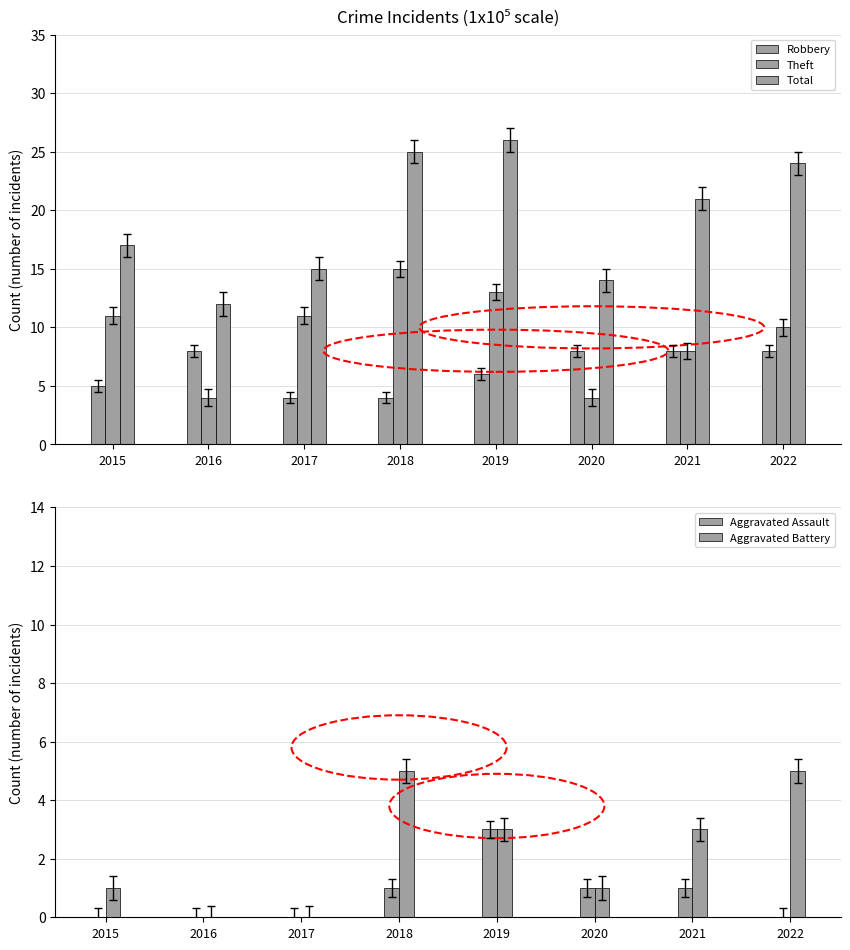

Is the value of Theft at 2021 greater than the value of Robbery at 2019?

Yes